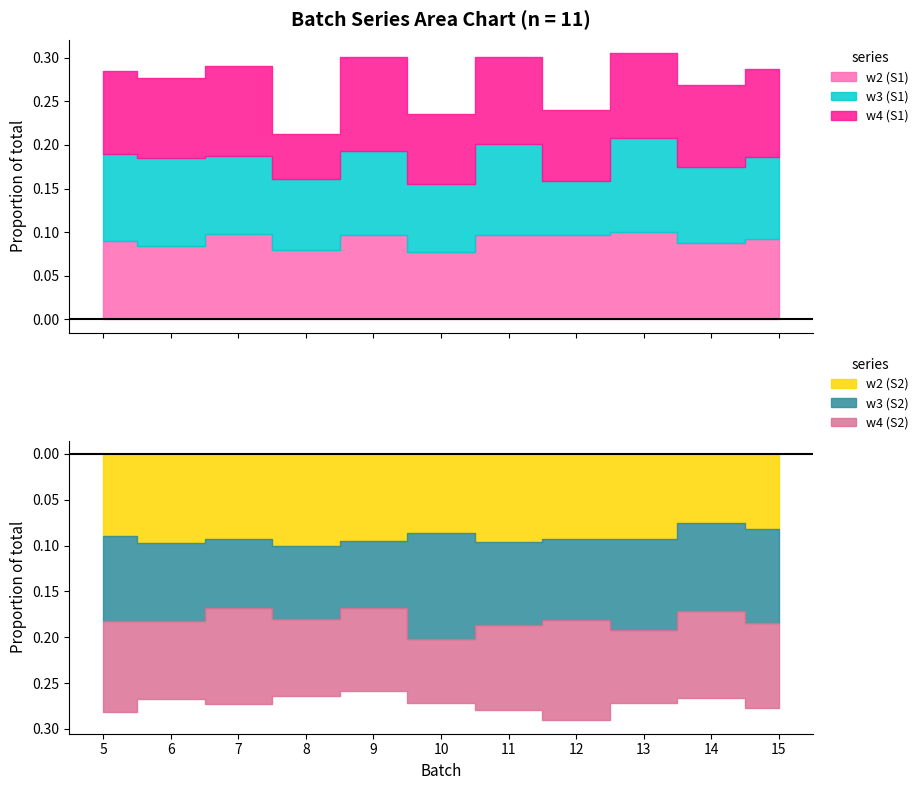

How many lines are shown in the chart?

6